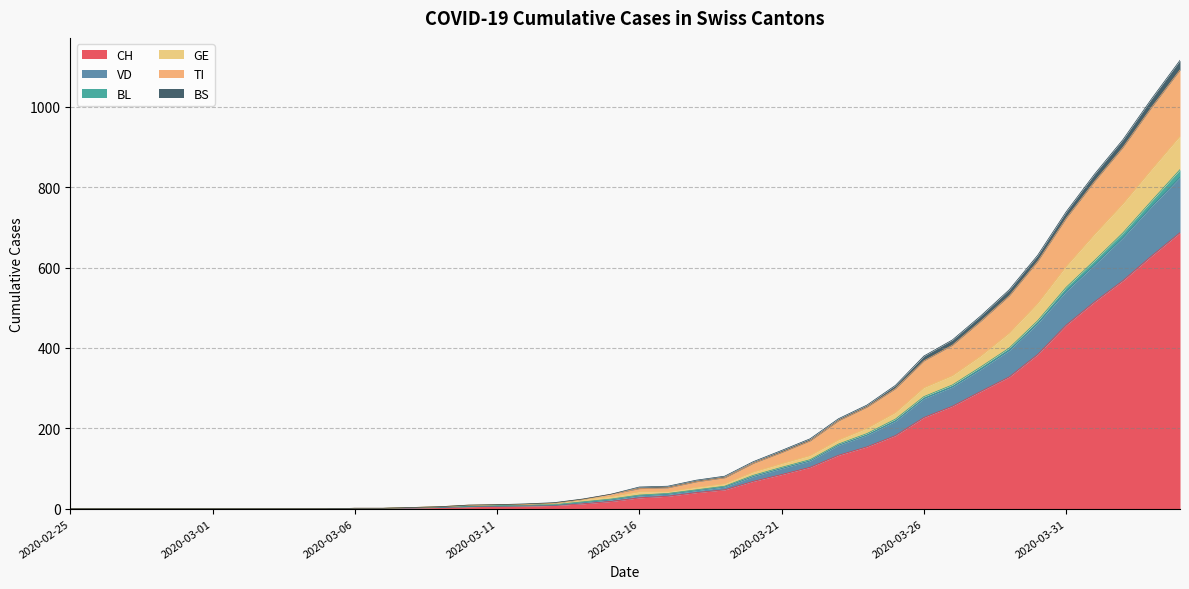

What is the maximum value for CH?

687